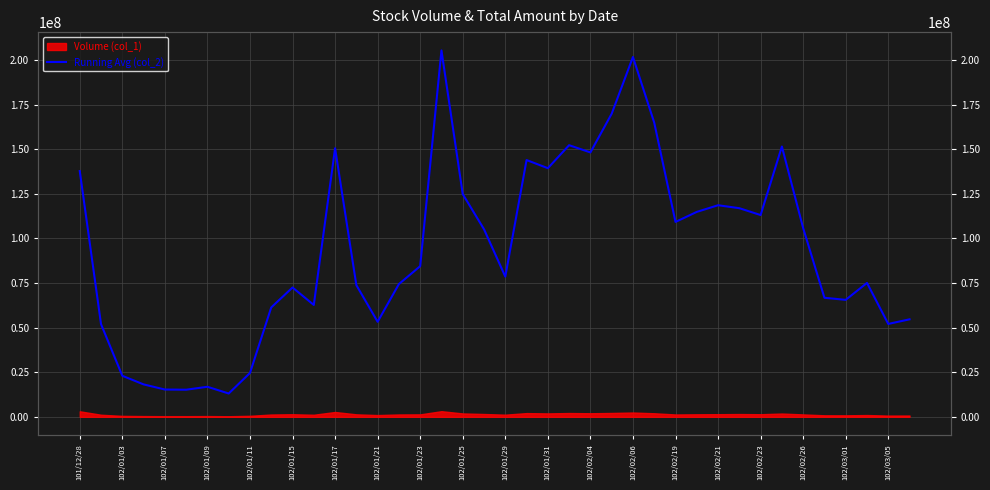

What is the difference between the maximum and minimum values?

192306624